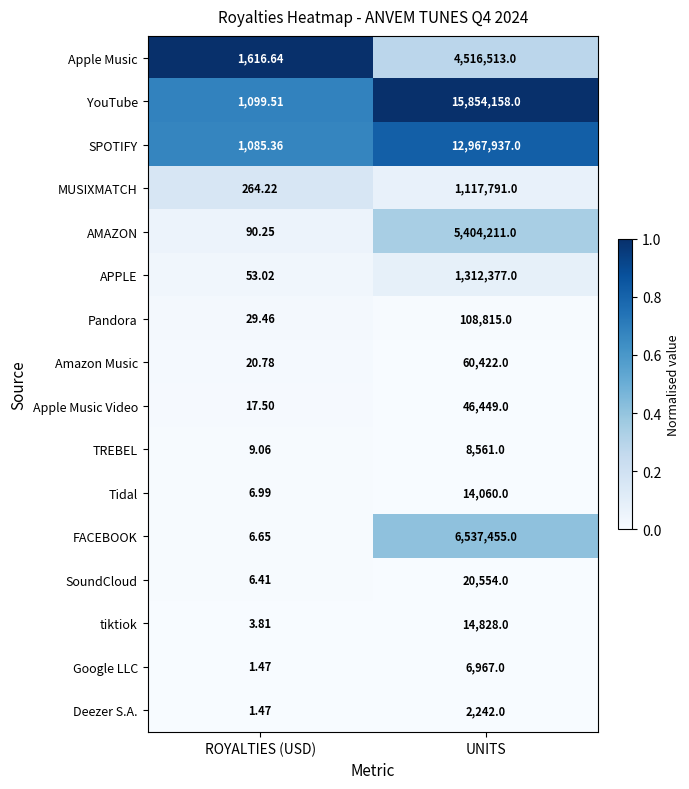

Rank the series by their maximum value, from highest to lowest.

YouTube, SPOTIFY, FACEBOOK, AMAZON, Apple Music, APPLE, MUSIXMATCH, Pandora, Amazon Music, Apple Music Video, SoundCloud, tiktiok, Tidal, TREBEL, Google LLC, Deezer S.A.